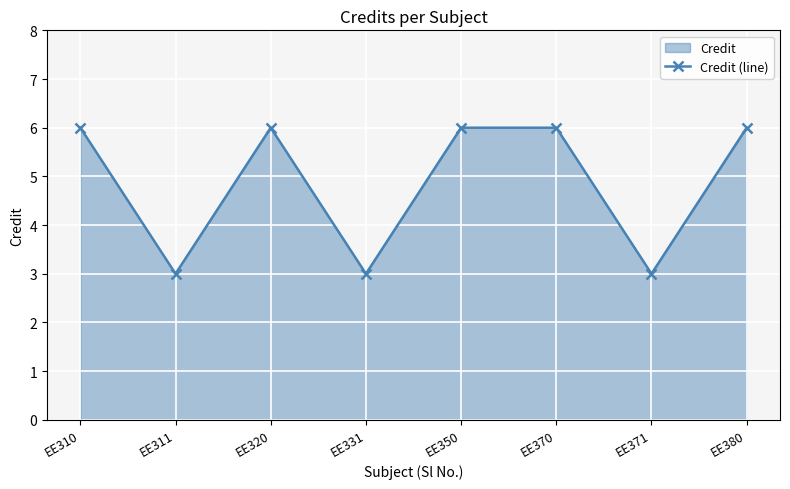

What is the sum of all values?

39